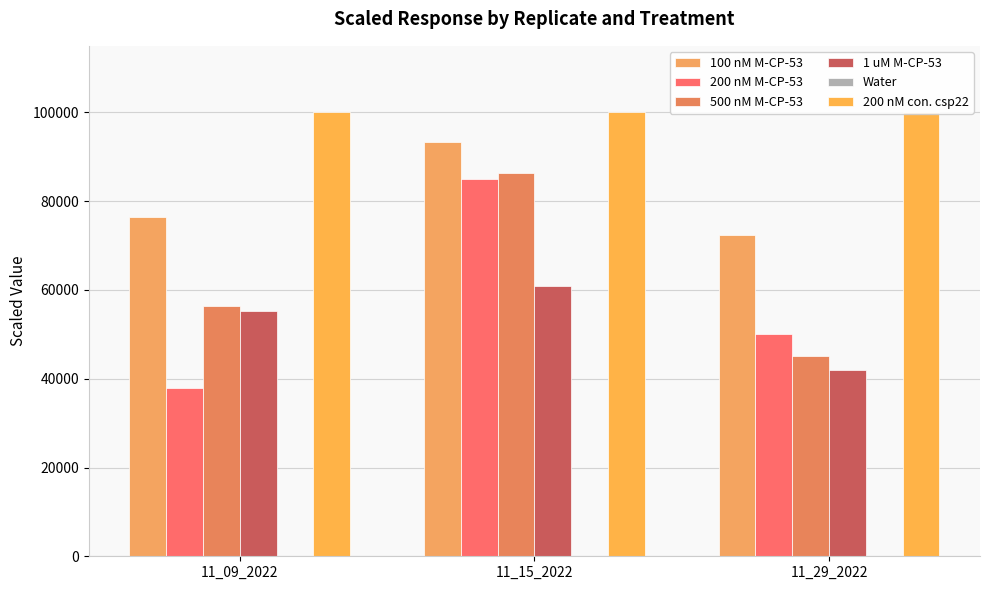

Are the bars grouped side by side (vs. stacked)?

Yes